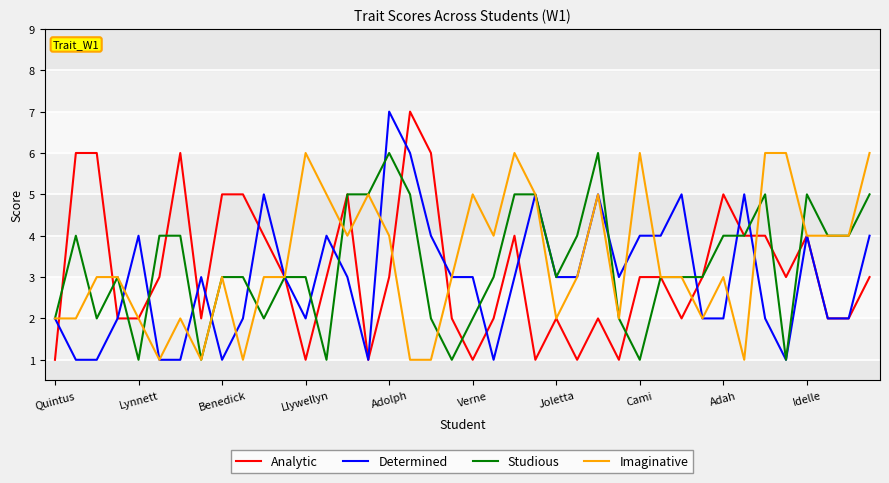

What is the maximum value shown in the chart?

7